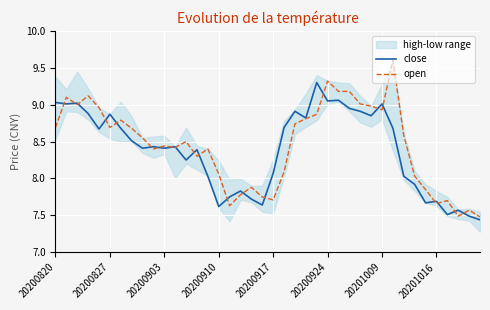

What is the lowest value of the open series?

7.5